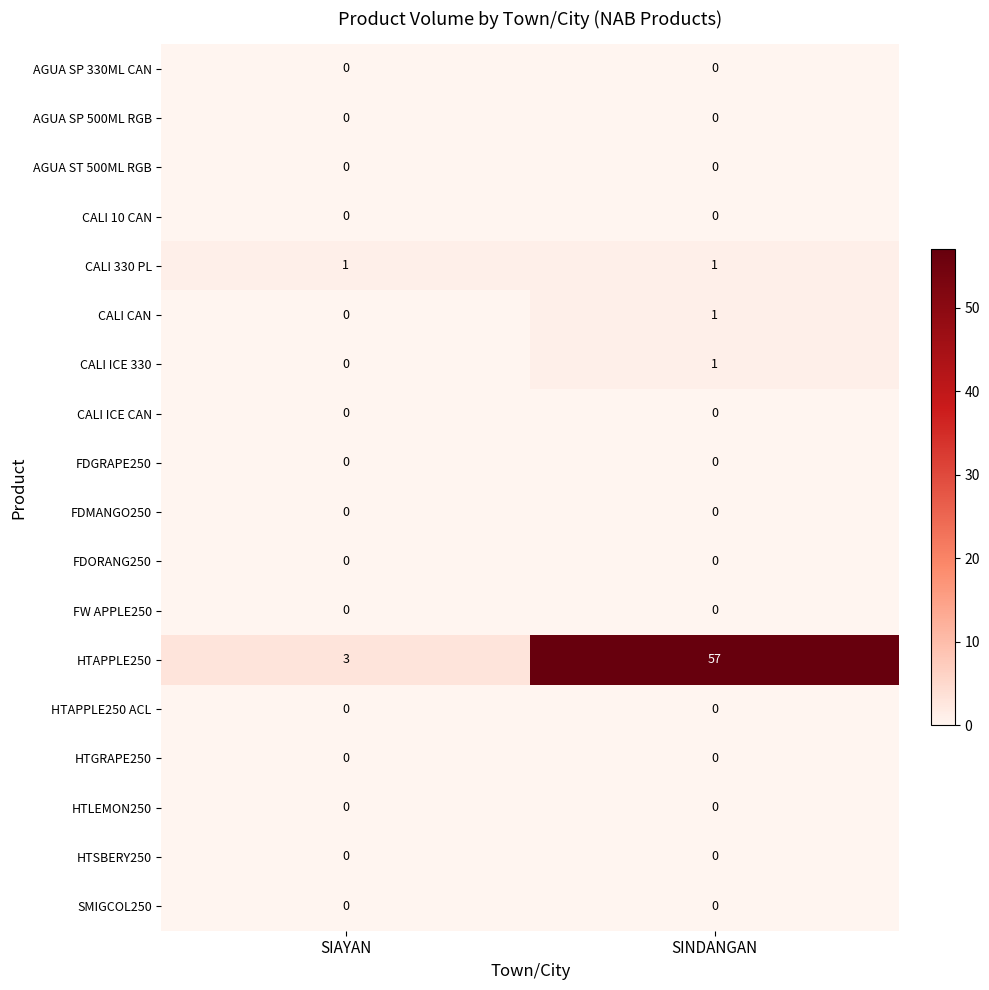

At which category does the chart reach its peak across all series?

SINDANGAN